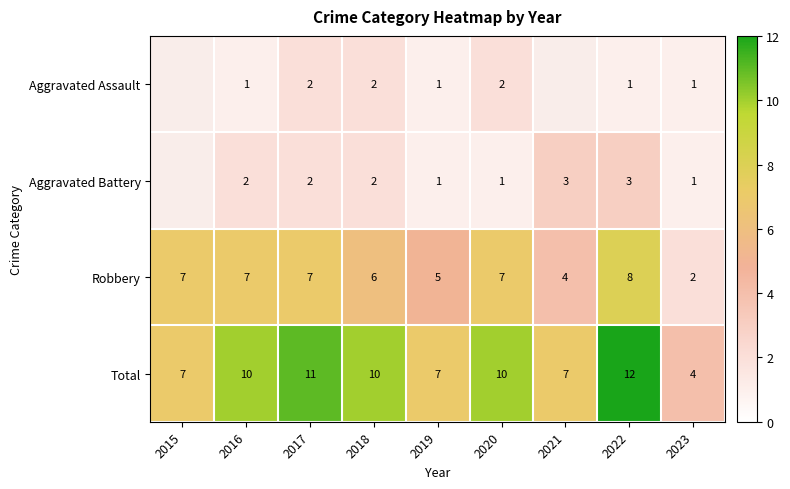

The value of Total at 2018 is 14. True or false?

False